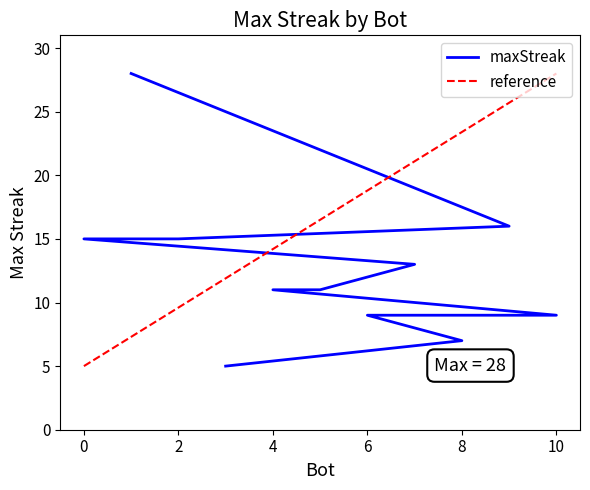

List the labels in order of value, smallest first.

3, 8, 10, 6, 5, 4, 7, 2, 0, 9, 1